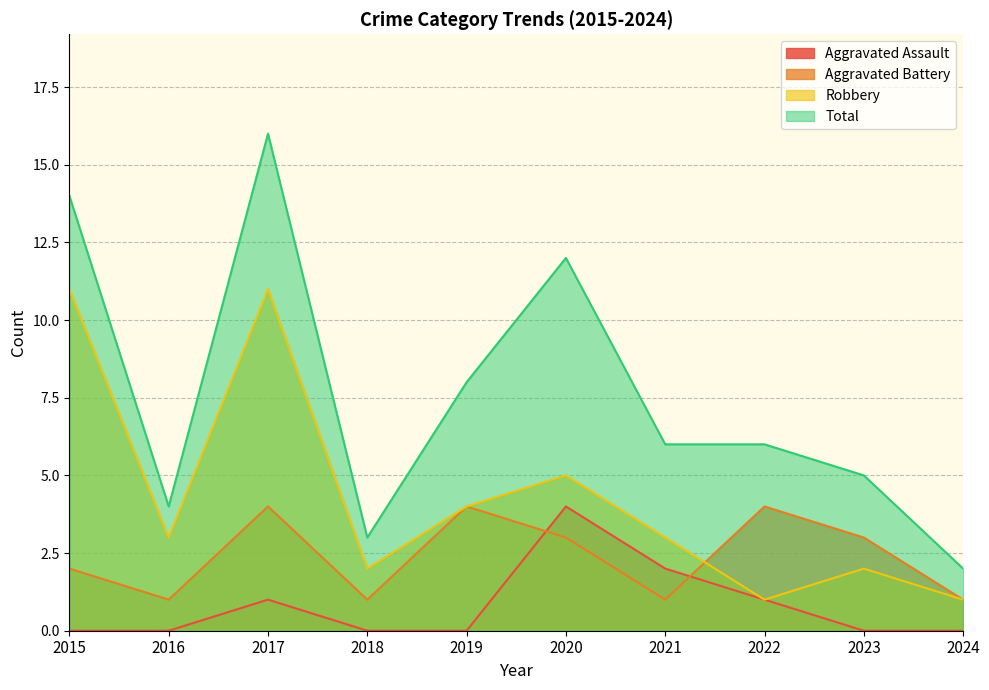

How many Aggravated Assault values are between 0 and 1?

8